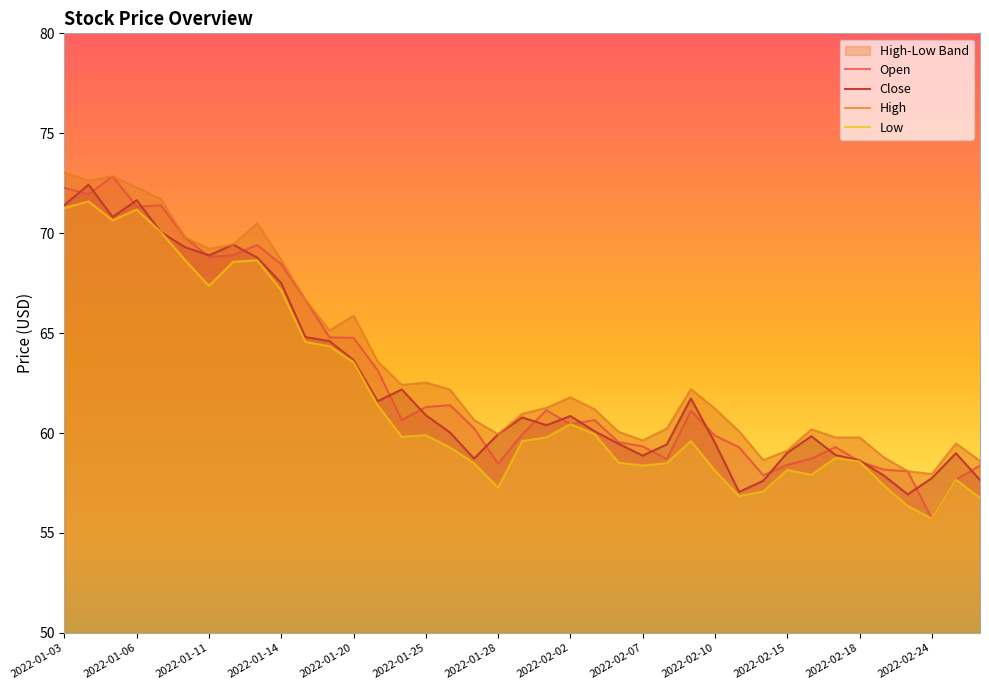

True or false: High and Close cross at least once.

False